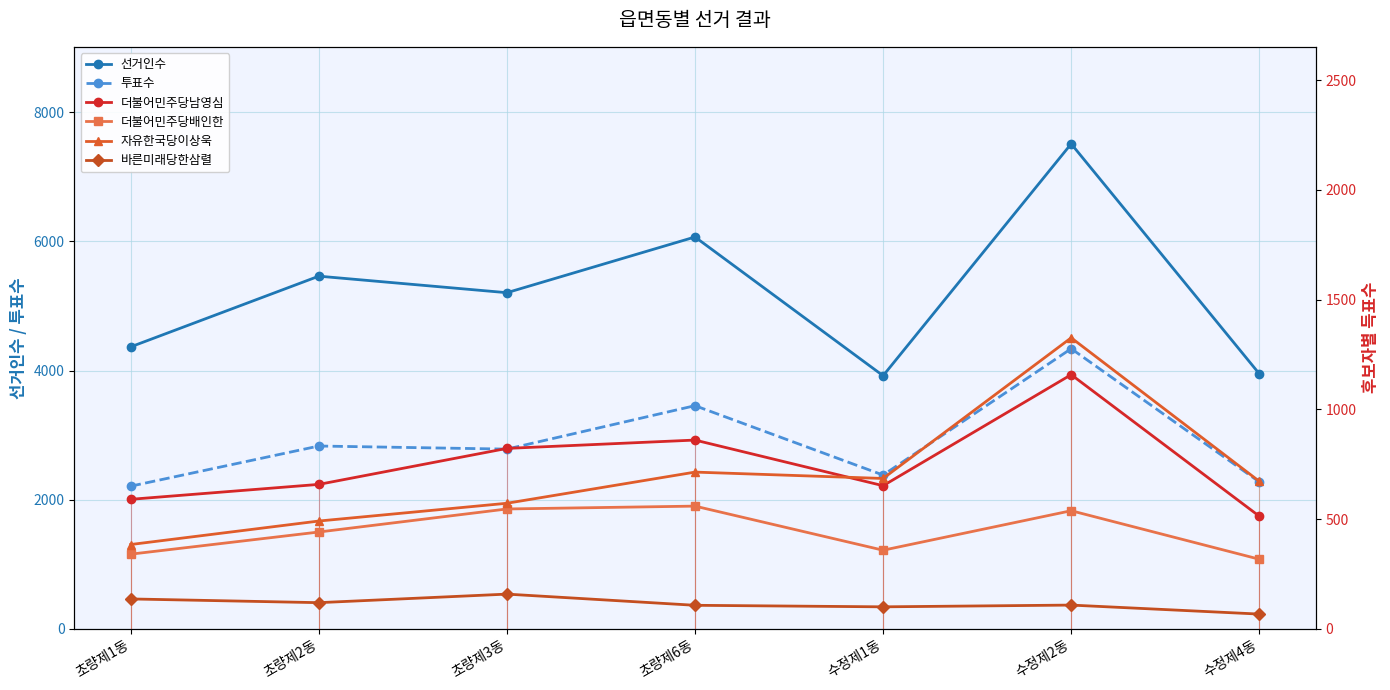

Where is 더불어민주당배인한 nearest to the value 438?

초량제2동